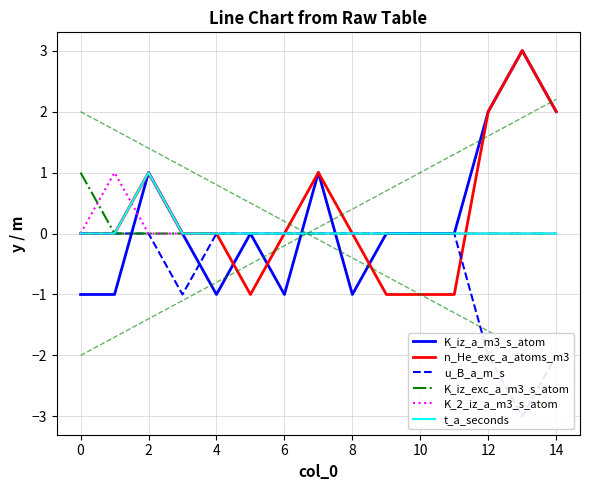

How many data points in n_He_exc_a_atoms_m3 are less than 0?

4